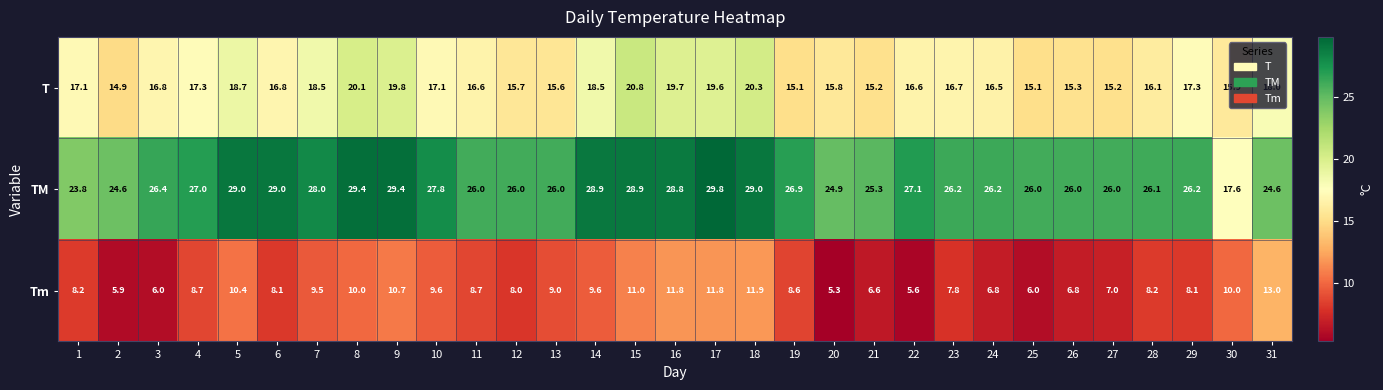

Which series changed the most between 3 and 15?

Tm